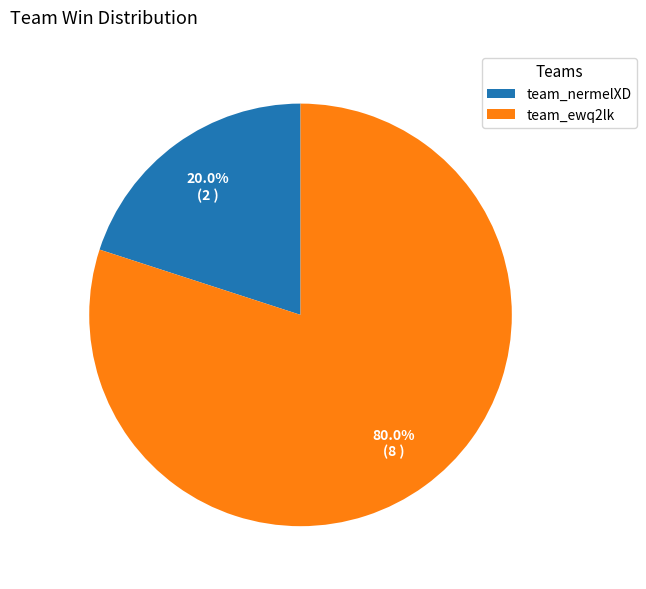

Which category has the smallest portion of the pie?

team_nermelXD